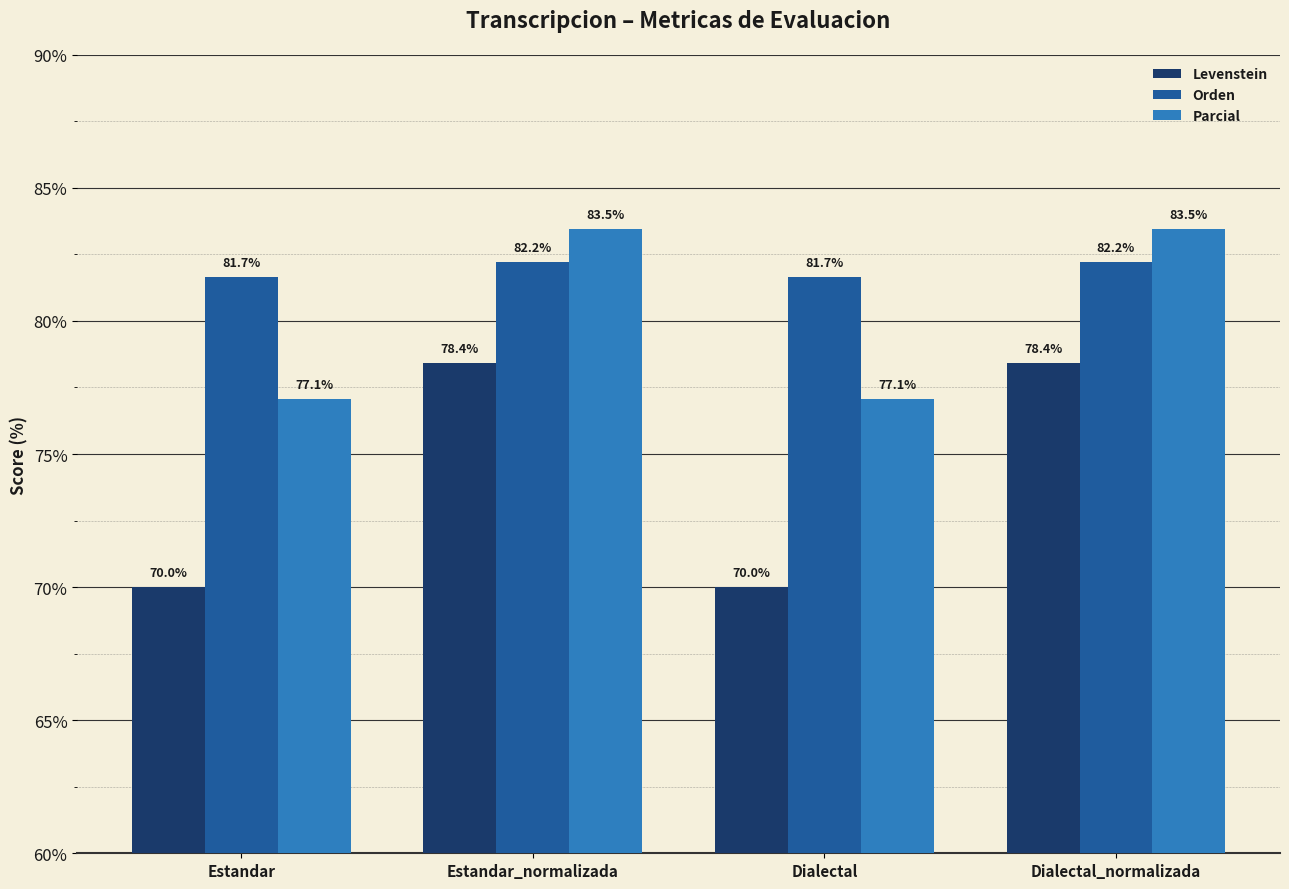

Rank the series by their maximum value, from lowest to highest.

Levenstein, Orden, Parcial